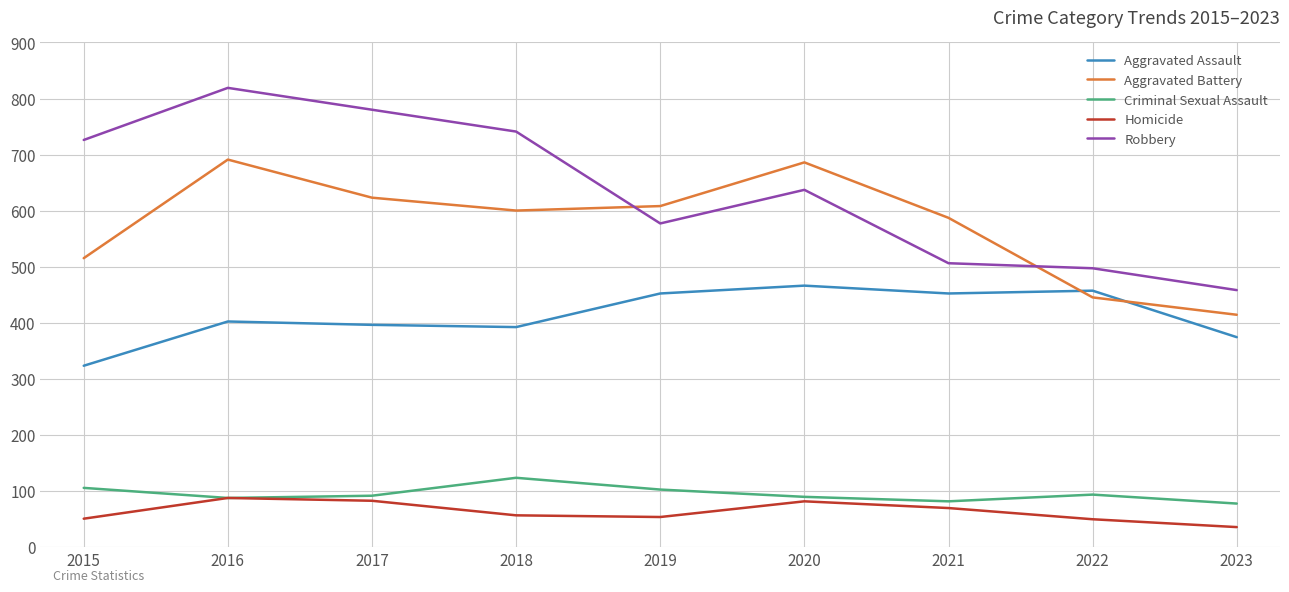

True or false: Aggravated Assault and Homicide cross at least once.

False